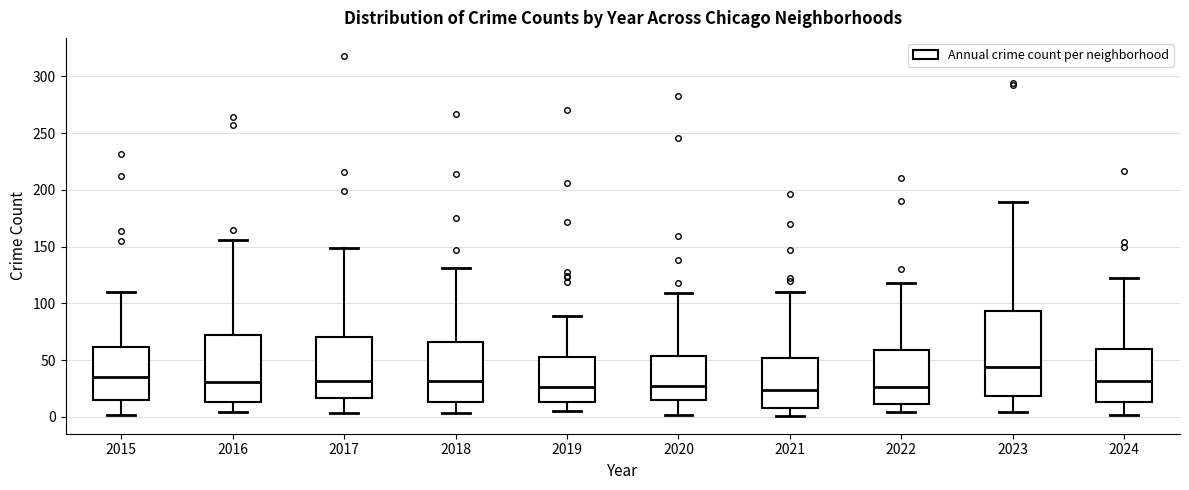

Reading left to right, transcribe this box plot: for each box, give where its median line is, the range the box spans, and where its two whiskers end, as read against the y-axis. The values are not printed on the chart, so give them approximately, as read against the axis.

2015: median 35, box 15 to 60, whiskers 0 to 110
2016: median 30, box 15 to 70, whiskers 5 to 155
2017: median 30, box 15 to 70, whiskers 5 to 150
2018: median 30, box 15 to 65, whiskers 5 to 130
2019: median 25, box 15 to 55, whiskers 5 to 90
2020: median 25, box 15 to 55, whiskers 0 to 110
2021: median 25, box 10 to 50, whiskers 0 to 110
2022: median 25, box 10 to 60, whiskers 5 to 120
2023: median 45, box 20 to 95, whiskers 5 to 190
2024: median 30, box 15 to 60, whiskers 0 to 120